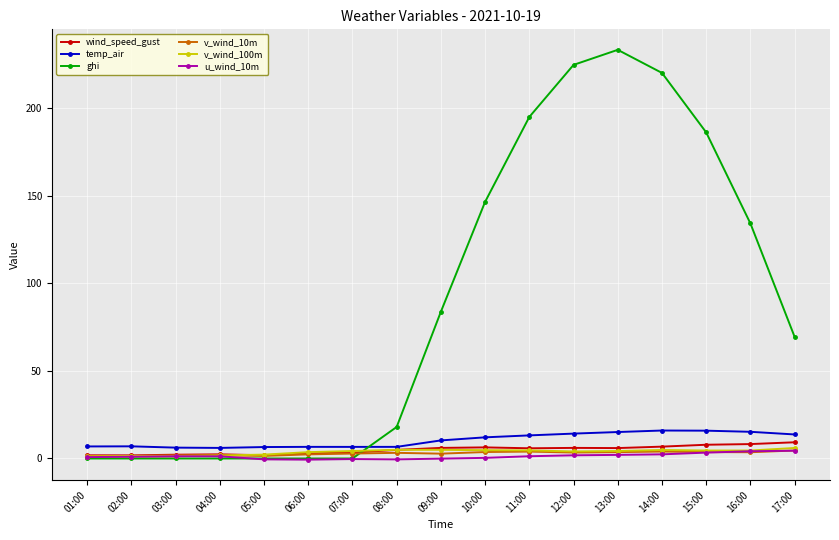

What is the sum of the u_wind_10m values at 11:00 and 04:00?

2.5